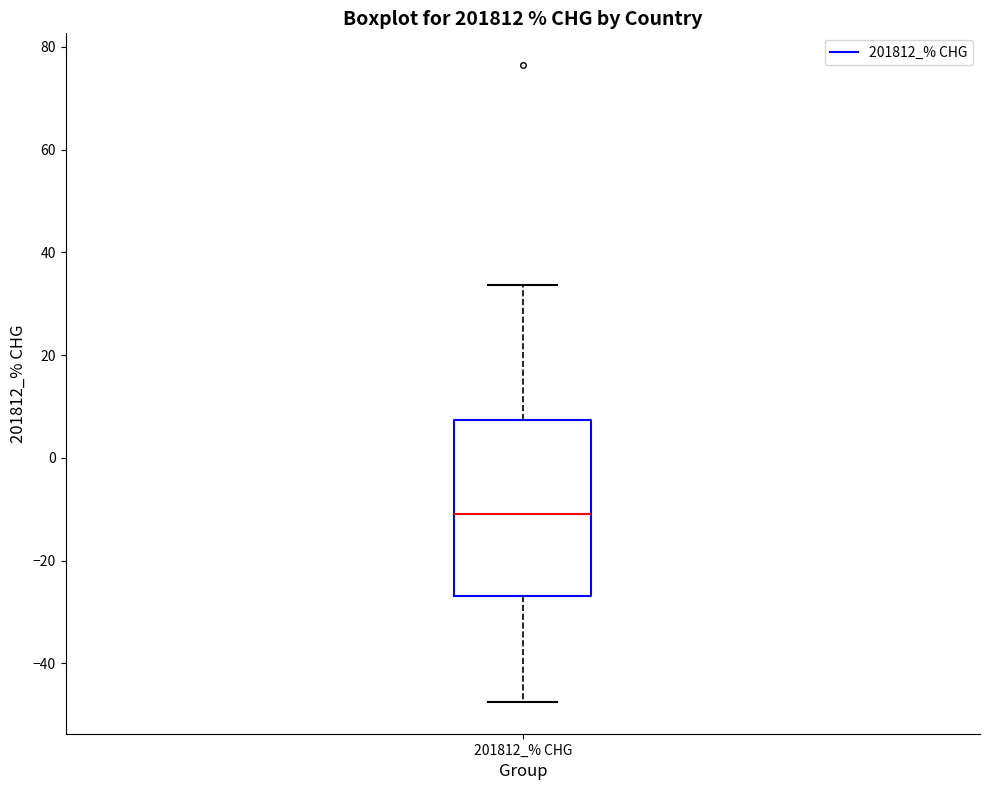

Transcribe this box plot: give where the median line is, the range the box spans, and where the two whiskers end, as read against the y-axis. The values are not printed on the chart, so give them approximately, as read against the axis.

median -12, box -26 to 8, whiskers -48 to 34